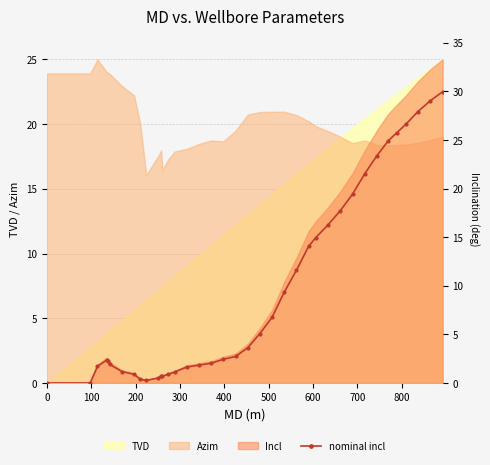

How many data points are less than 2?

15